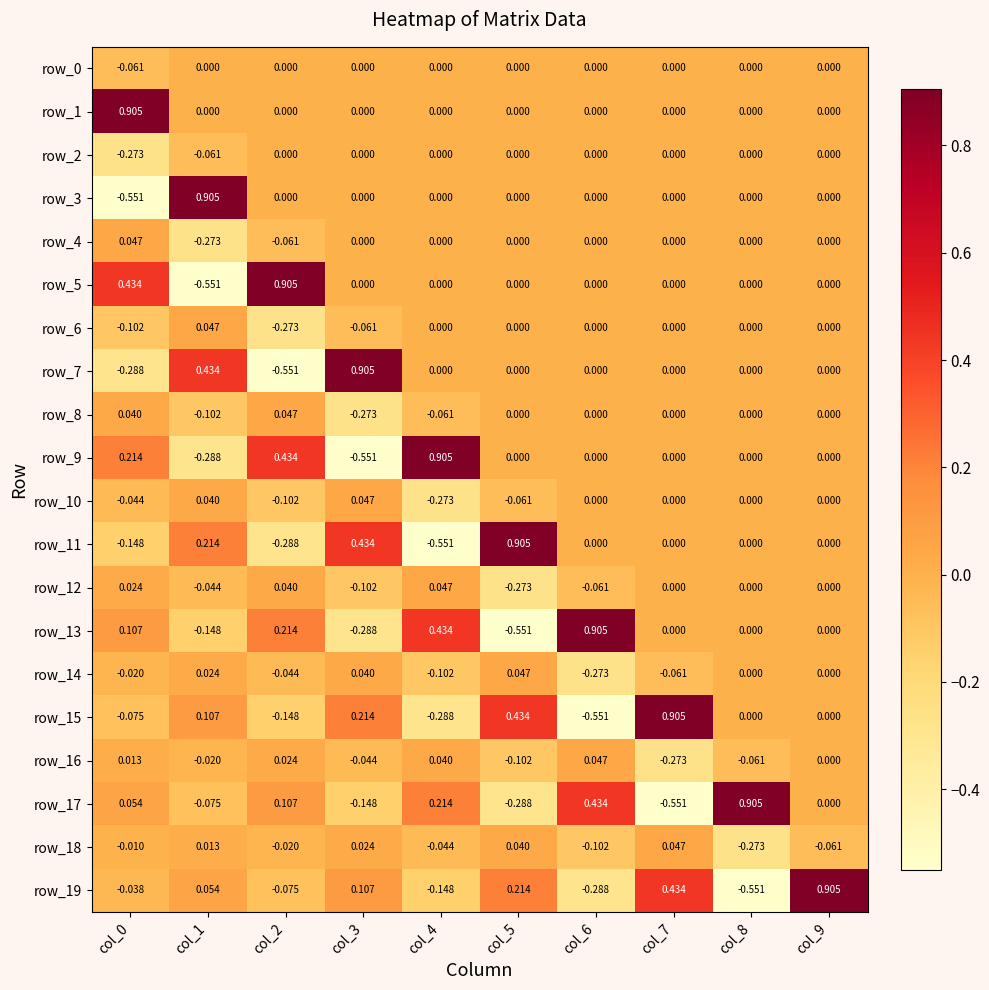

How many values in row_13 are below zero?

3